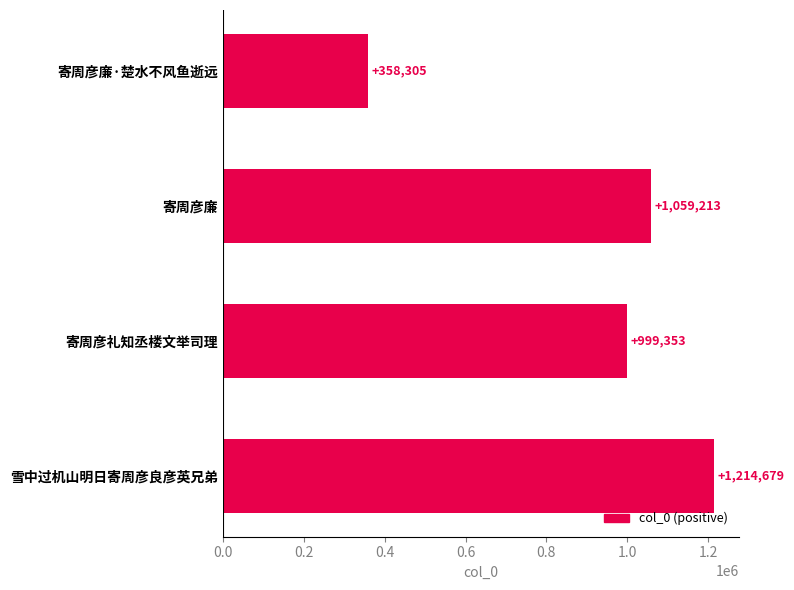

Reading bottom to top, transcribe all the data shown in this chart.

1214679	999353	1059213	358305